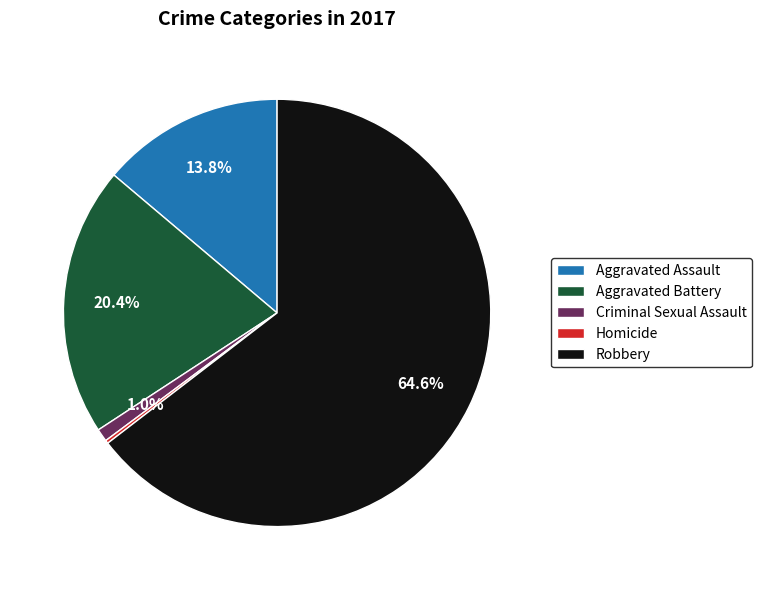

Does Criminal Sexual Assault represent more than half of the total?

No